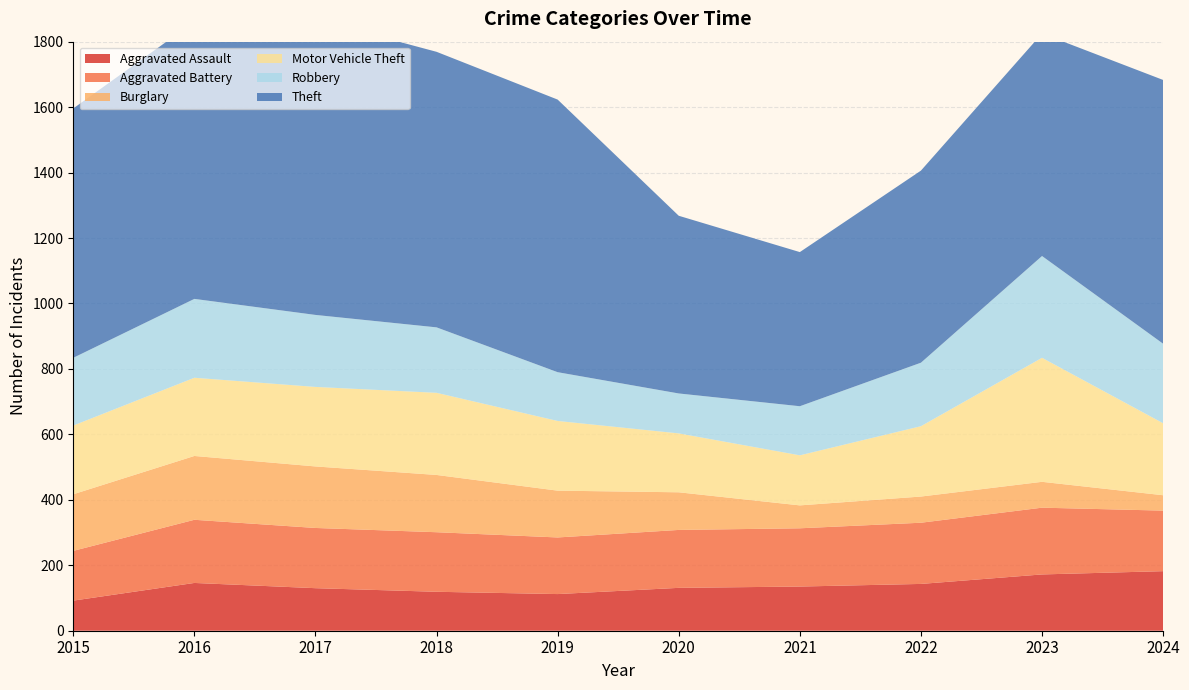

Reading left to right, list all the values displayed in this chart.

Aggravated Assault: 92	146	130	119	112	131	135	143	172	182
Aggravated Battery: 152	193	184	182	173	177	178	187	204	185
Burglary: 173	195	188	175	143	115	70	80	79	47
Motor Vehicle Theft: 210	239	243	251	213	180	153	215	379	220
Robbery: 207	241	220	200	149	122	150	194	311	243
Theft: 762	847	903	842	833	543	471	587	680	806